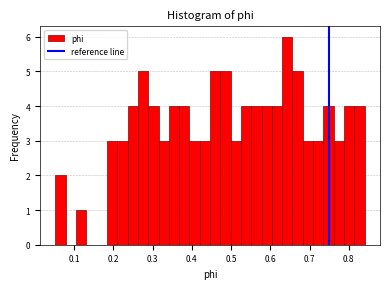

Around what value on the x-axis is the tallest bar? Give the approximate position of its centre, as read against the axis.

0.64